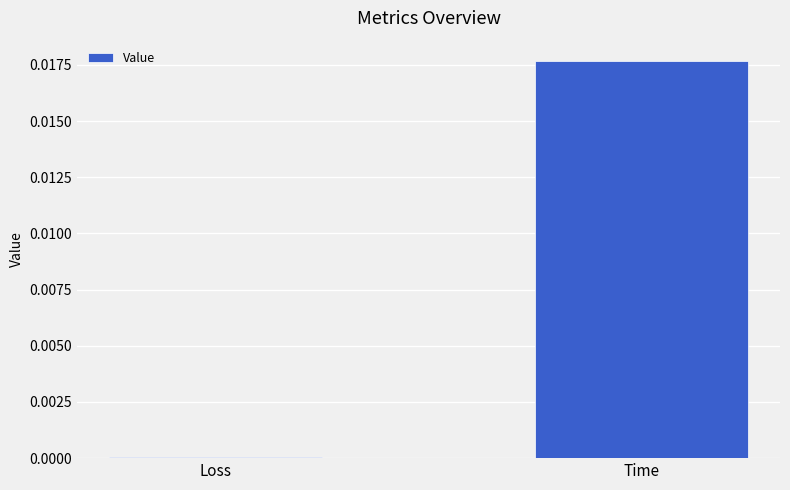

How many distinct data groups are displayed?

1